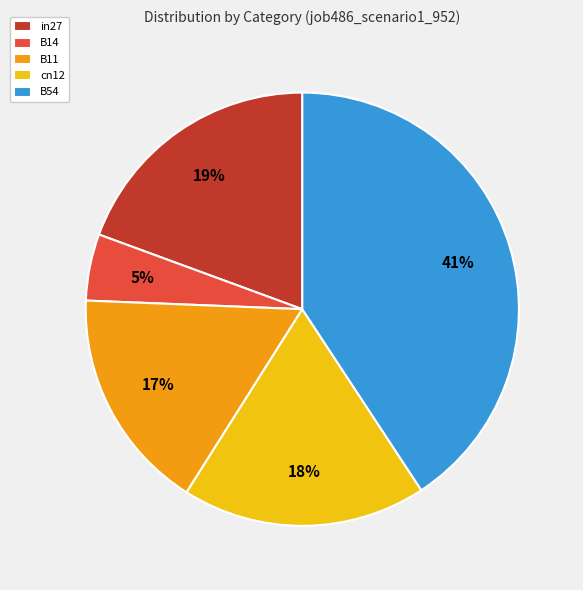

Rank the categories by value from lowest to highest.

B14, B11, cn12, in27, B54